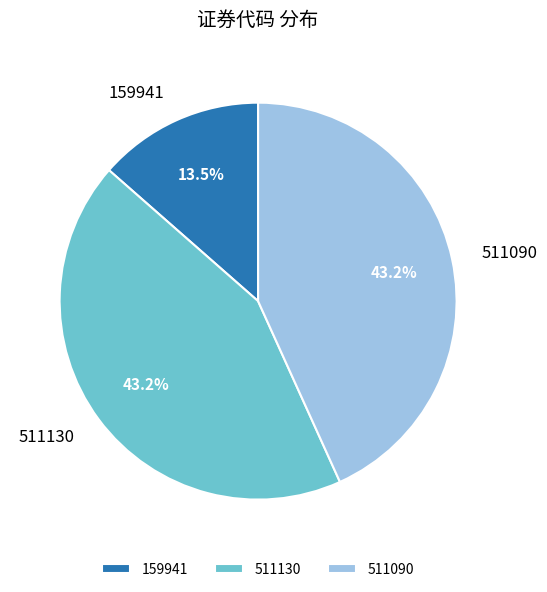

How much of the chart is everything except 511090?

56.8%